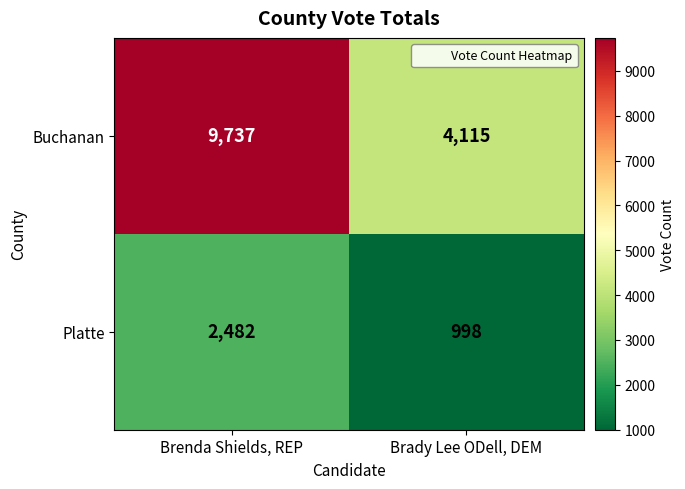

How many values in the Buchanan series are below 9737?

1